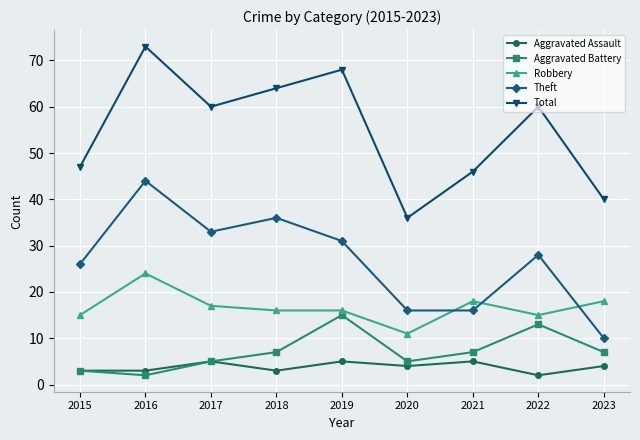

What is the greatest value displayed?

73